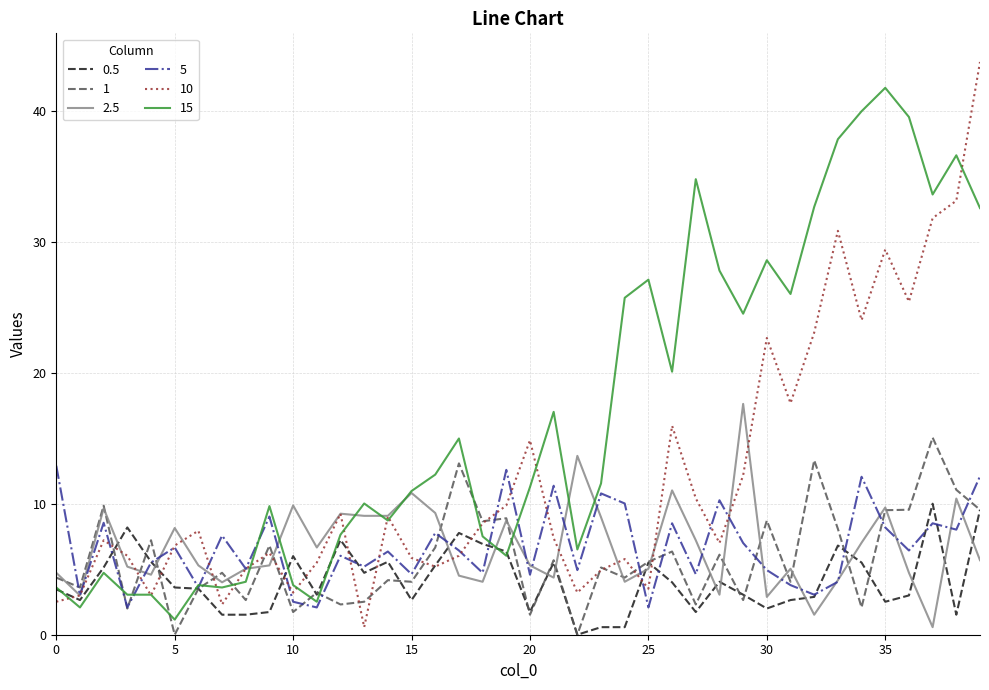

What is the highest value of the 1 series?

15.0